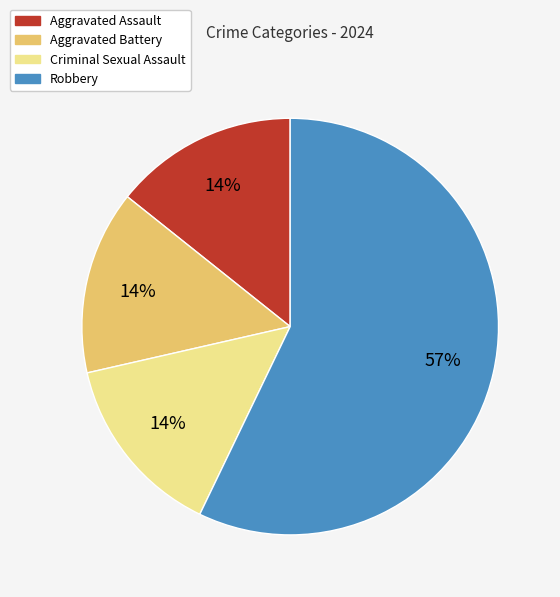

Is there any slice that represents more than half of the pie?

Yes